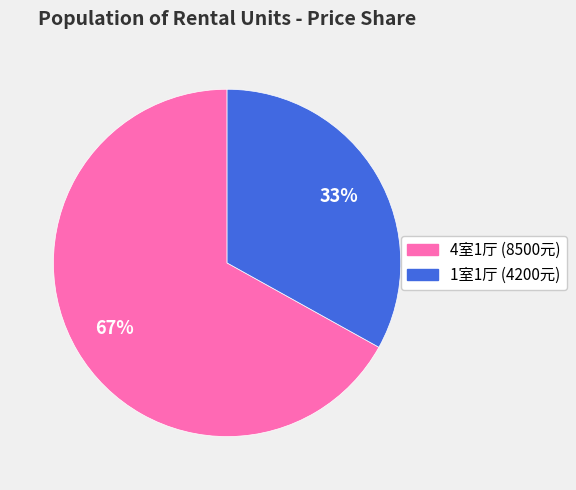

Combined, do 4室1厅 (8500元) and 1室1厅 (4200元) account for over 50%?

Yes